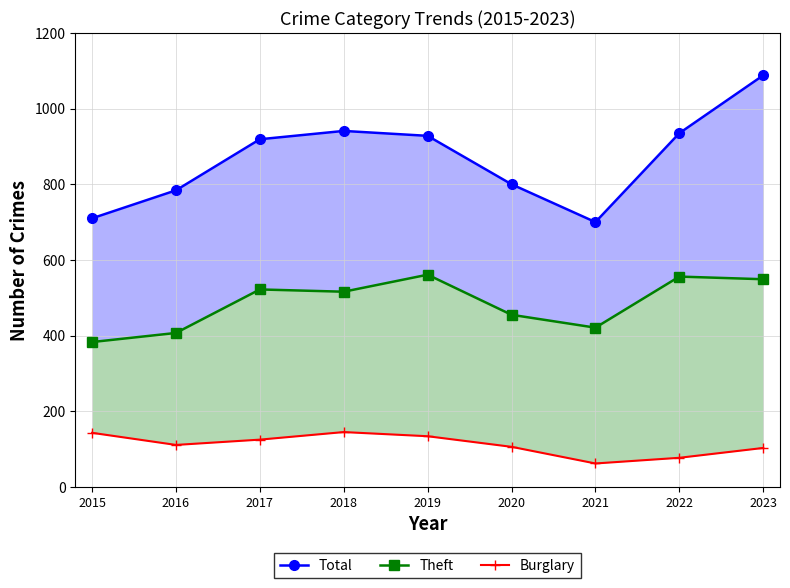

True or false: Theft and Burglary intersect in this chart.

False